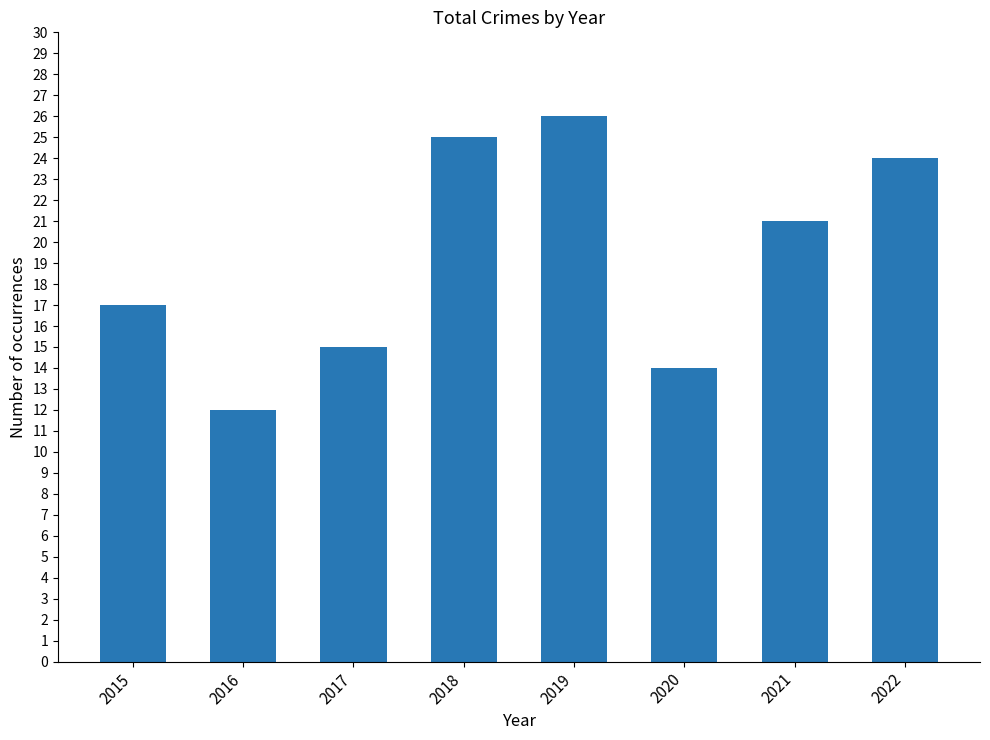

How many distinct data groups are displayed?

1